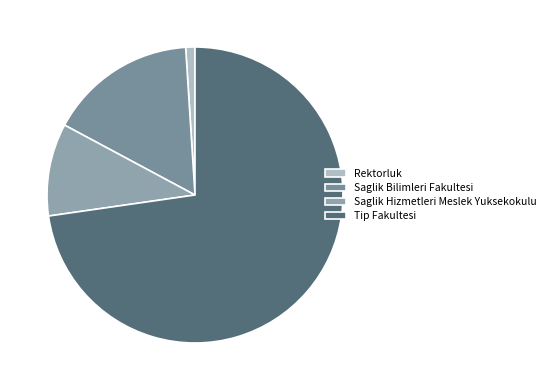

Do Tip Fakultesi and Saglik Bilimleri Fakultesi together represent more than half of the pie?

Yes